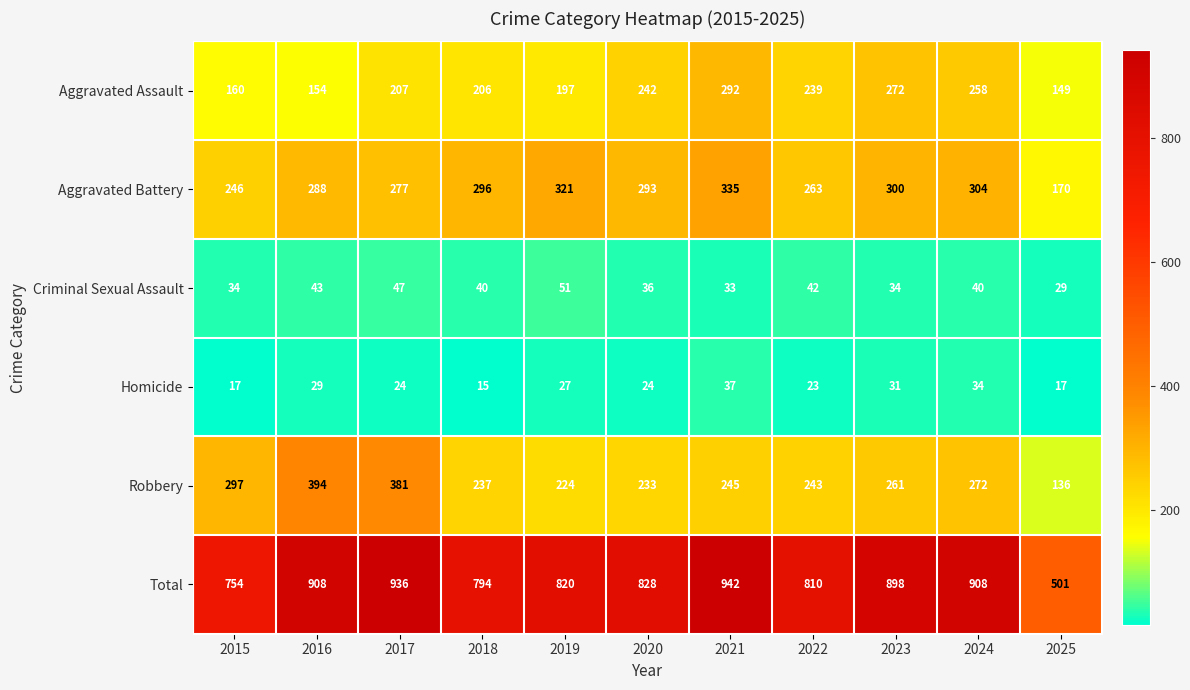

Which series has the largest total across all categories?

Total